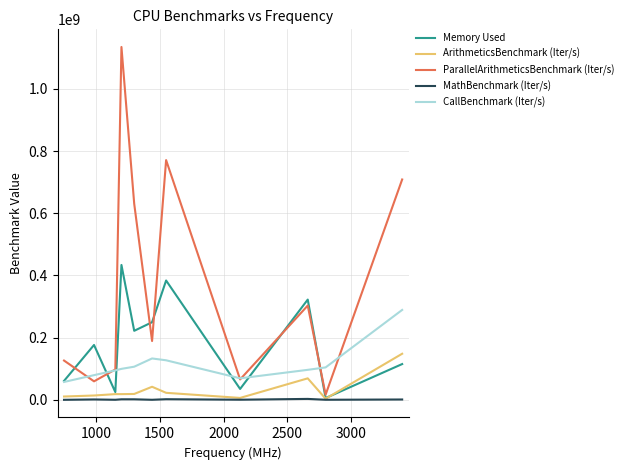

What is the maximum value for ParallelArithmeticsBenchmark (Iter/s)?

1134600198.6